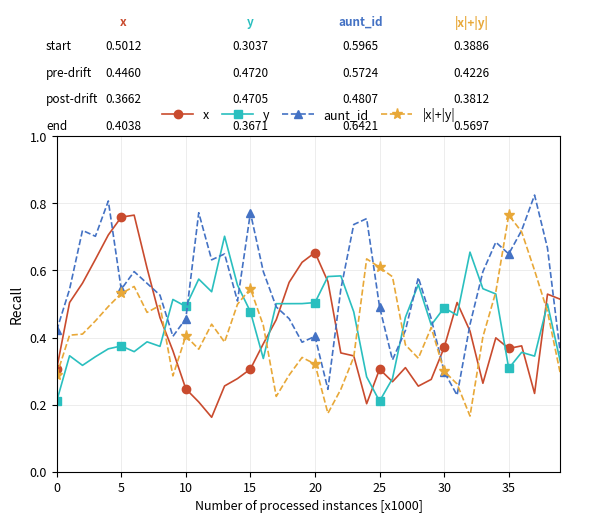

At how many categories does at least one series exceed 0?

40